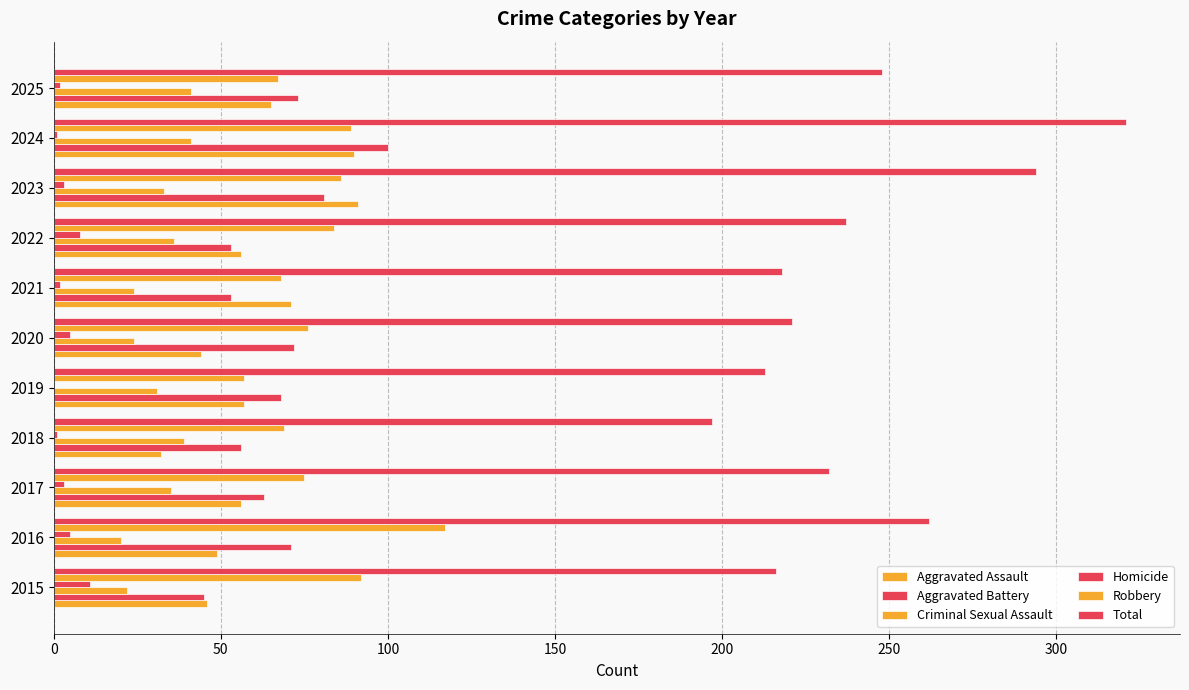

Count the number of data series in this chart.

6